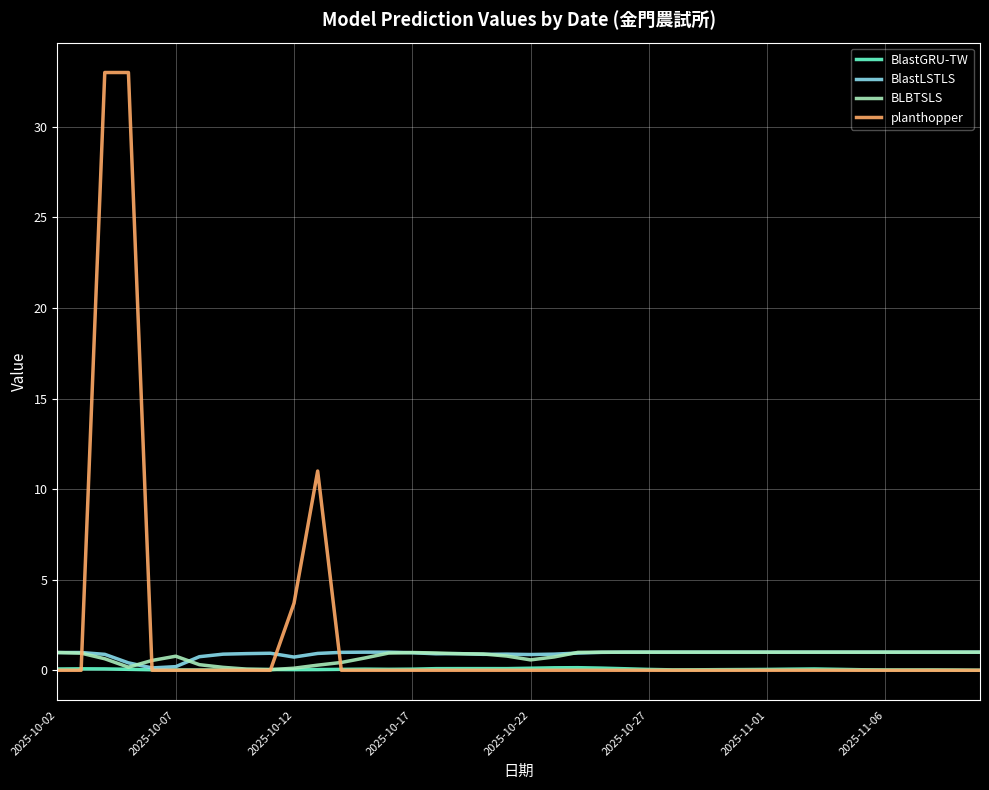

Which series has the largest range (max minus min)?

planthopper